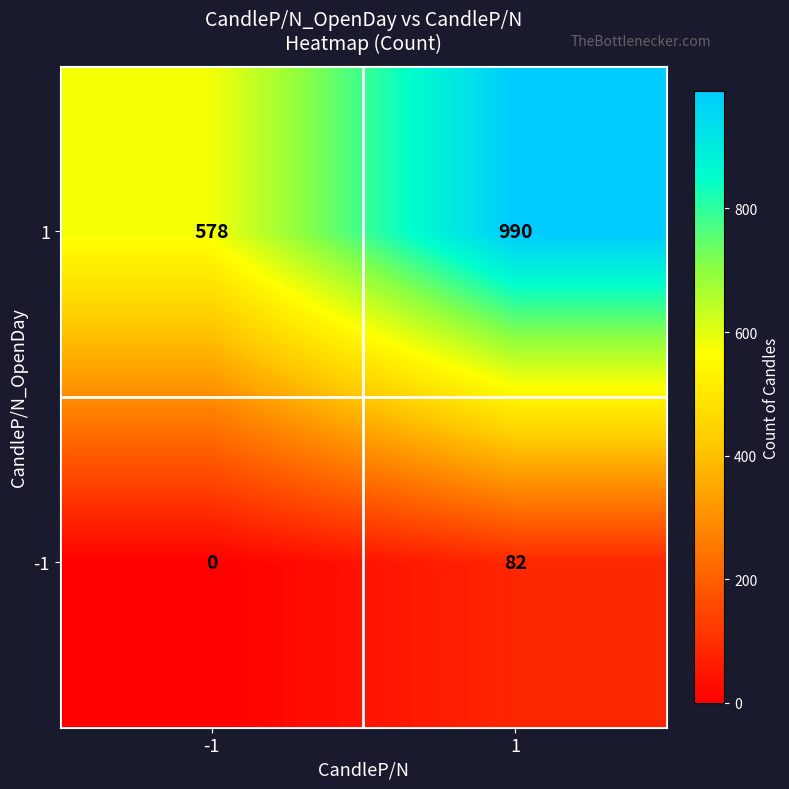

Which series has the largest range (max minus min)?

1